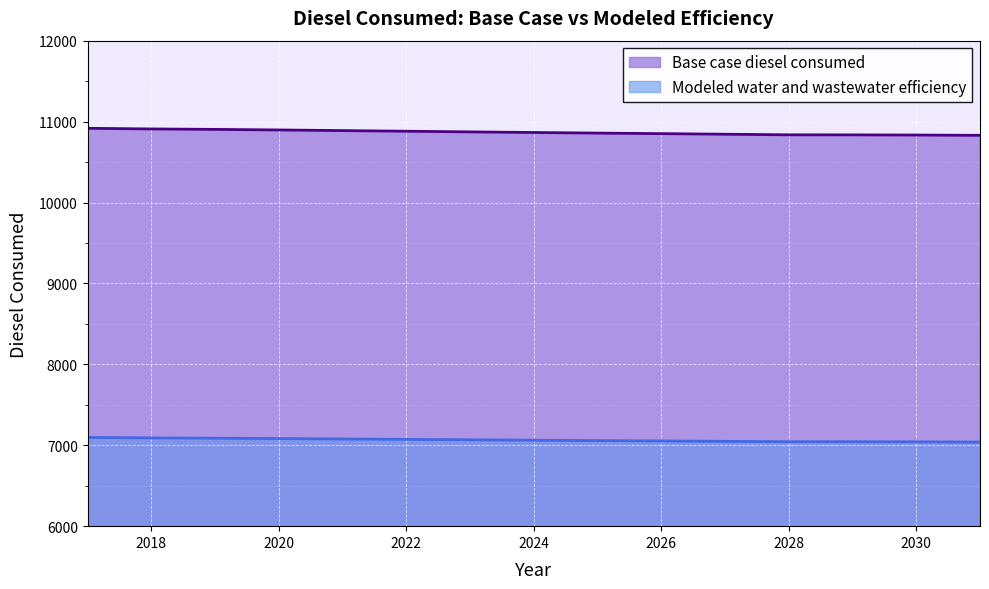

Between 2017 and 2030, which series saw the biggest shift?

Base case diesel consumed